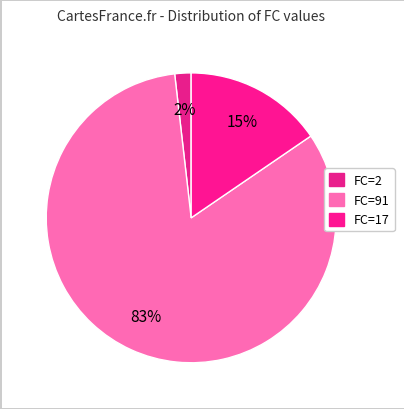

How many slices are in this pie chart?

3